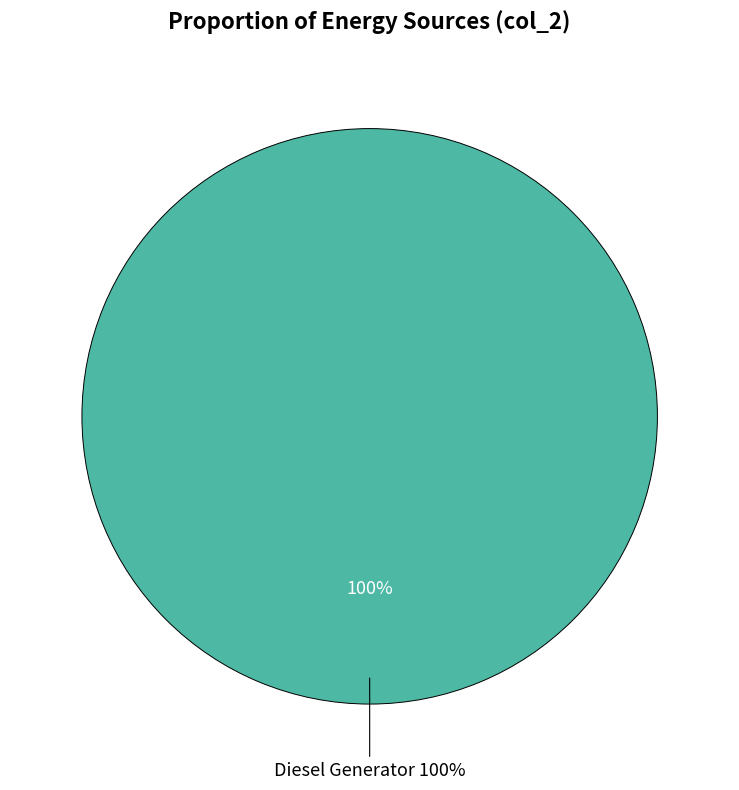

To the nearest percent, what percentage of the pie is Diesel Generator?

100%